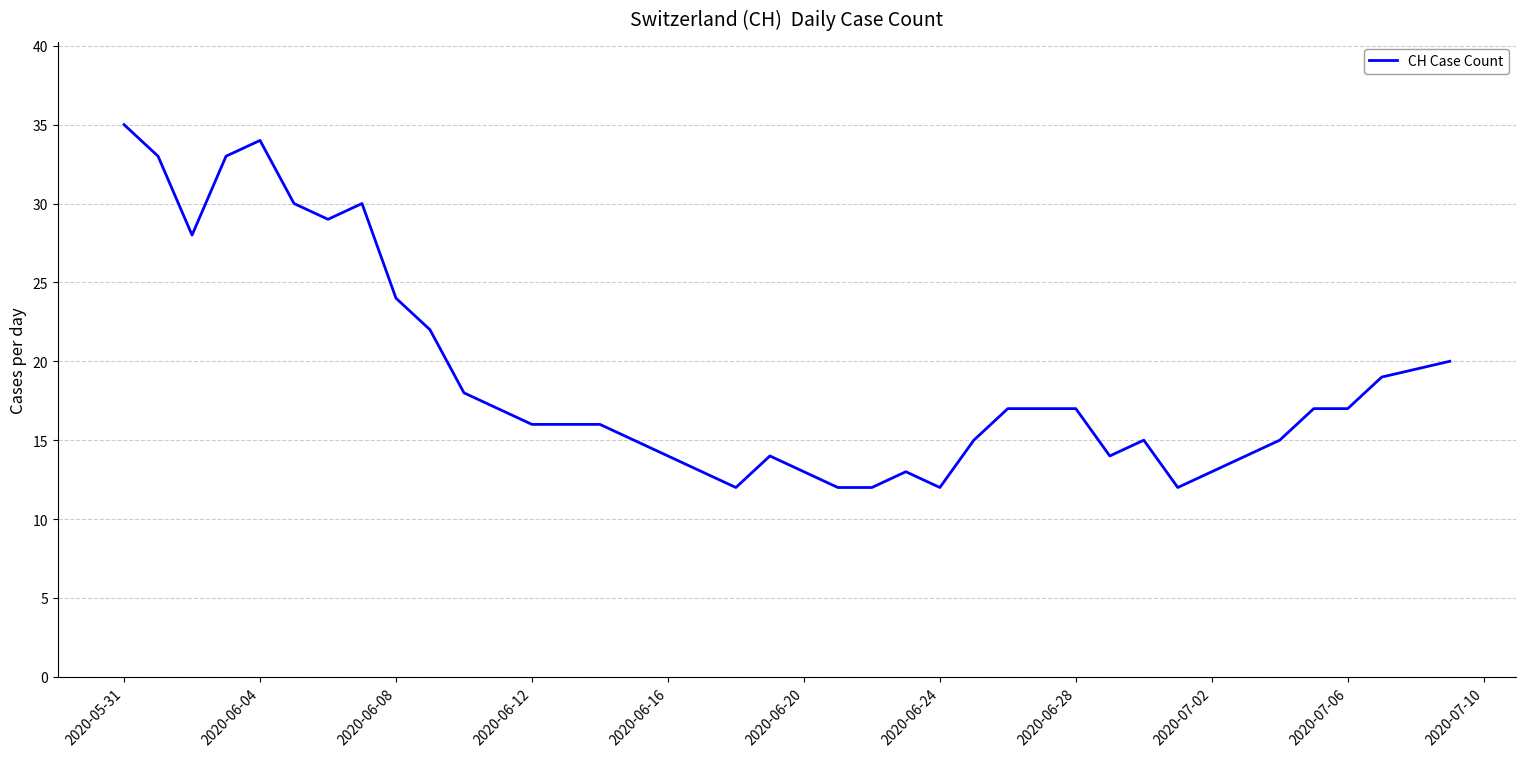

What is the greatest value displayed?

35